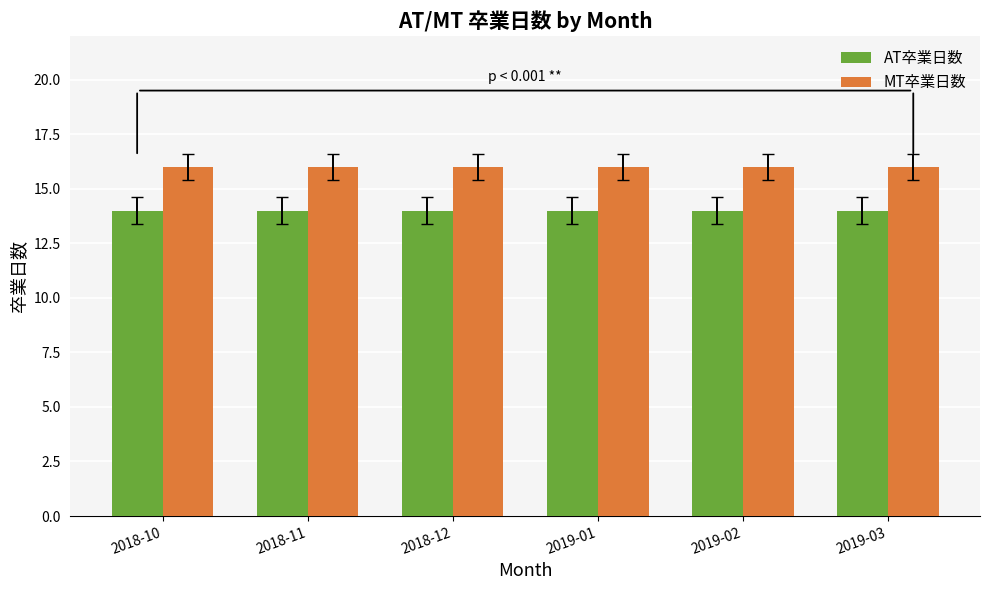

Rank the series by their maximum value, from highest to lowest.

MT卒業日数, AT卒業日数